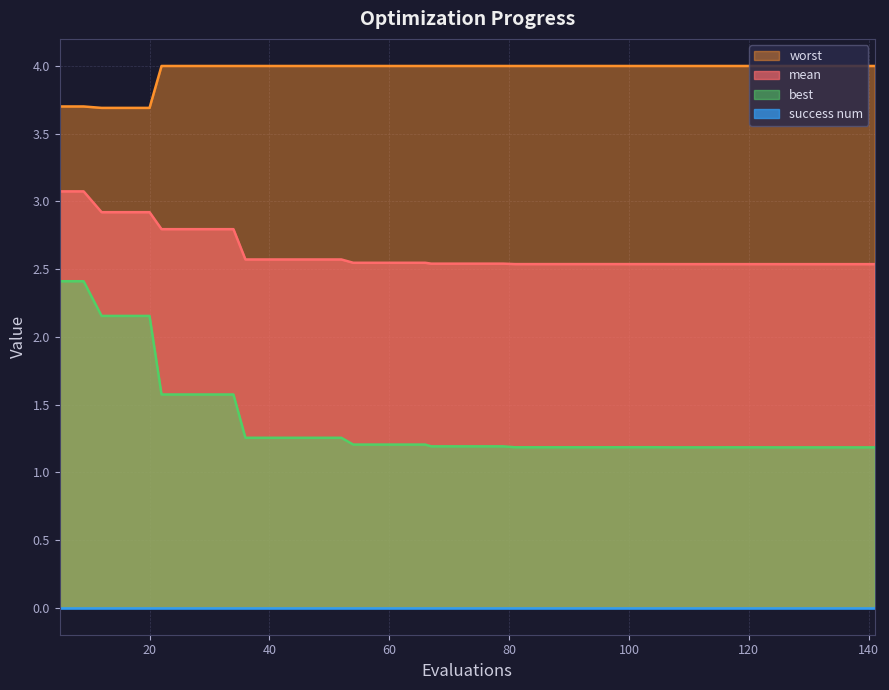

True or false: worst and mean cross at least once.

False